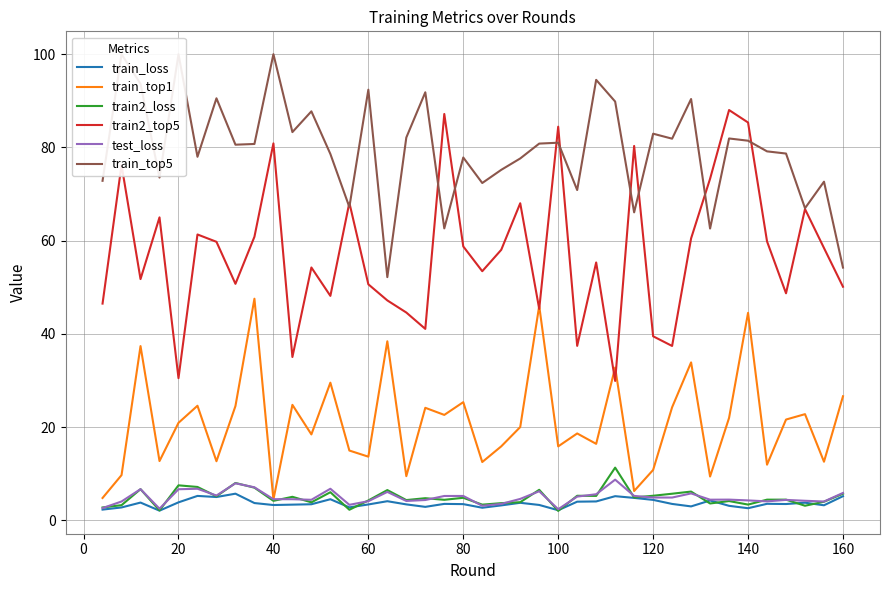

The train_top1 series shows 6.5 at 120. True or false?

False